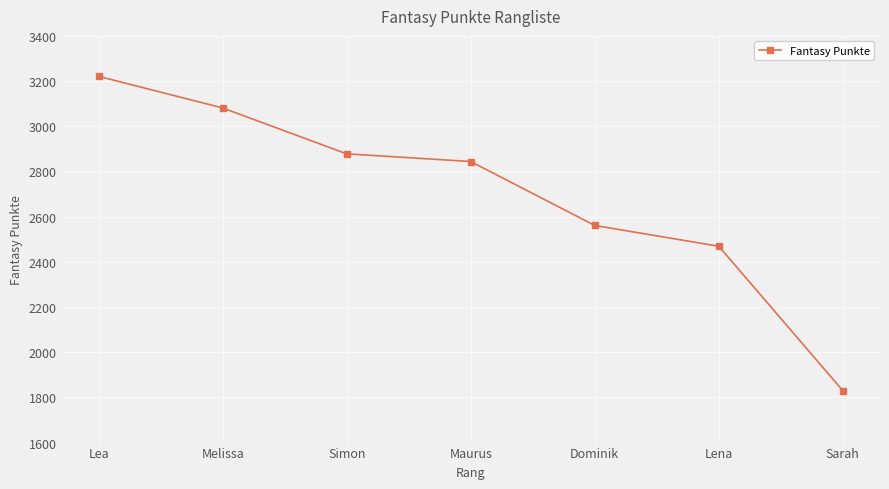

Rank the categories by value from highest to lowest.

Lea, Melissa, Simon, Maurus, Dominik, Lena, Sarah